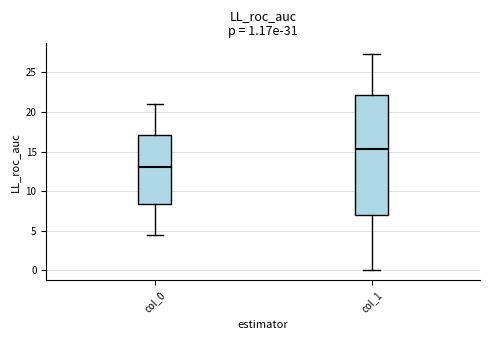

Which box has the highest median line?

col_1